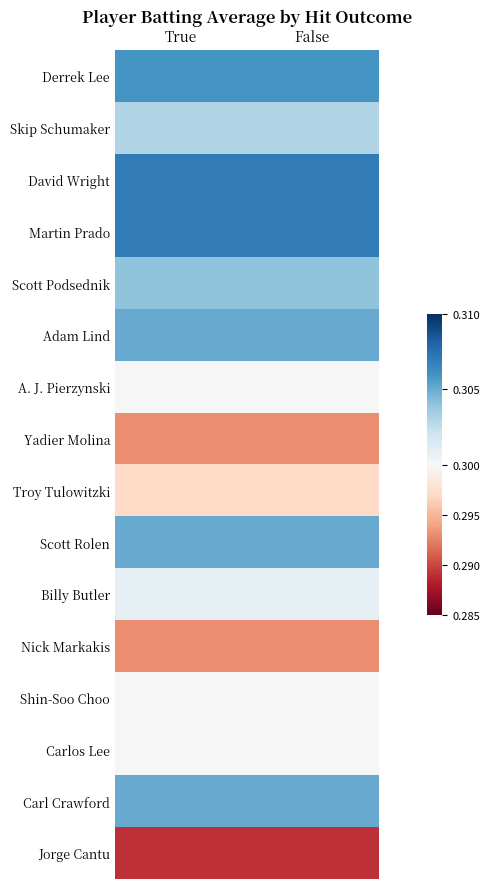

How many distinct data groups are displayed?

16